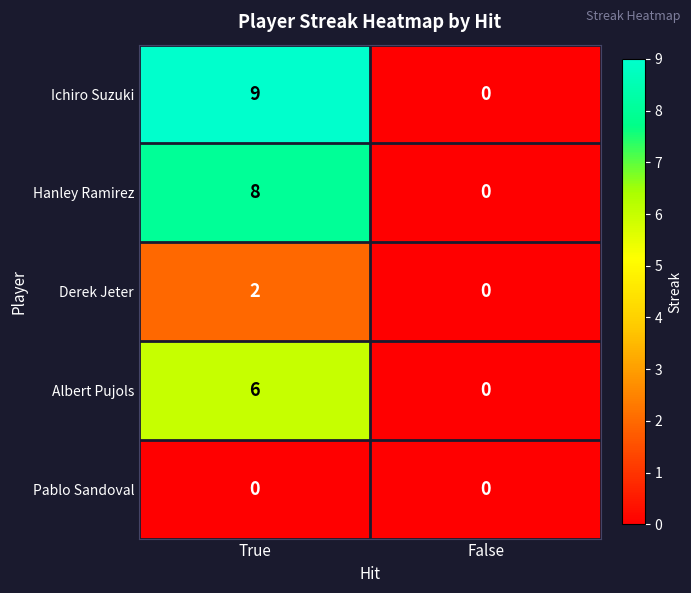

Is it true that Albert Pujols equals 10 at True?

False